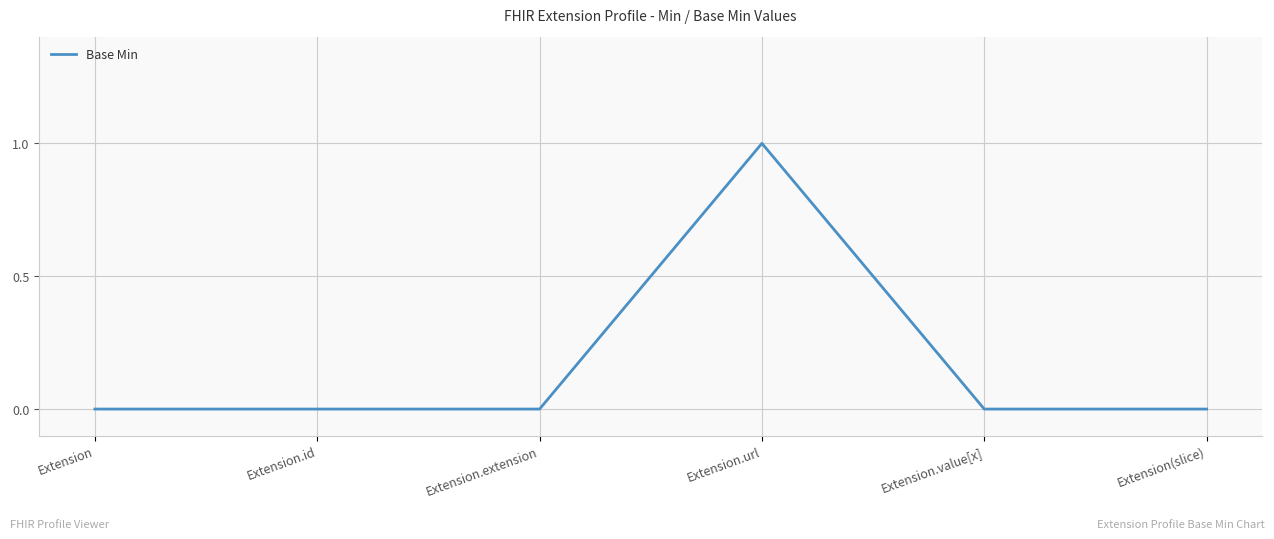

Does the chart display data point markers on the line(s)?

No